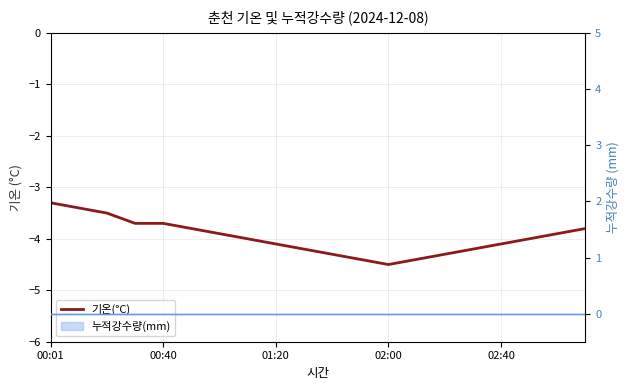

What is the value of the 11th point from the left?

-4.3